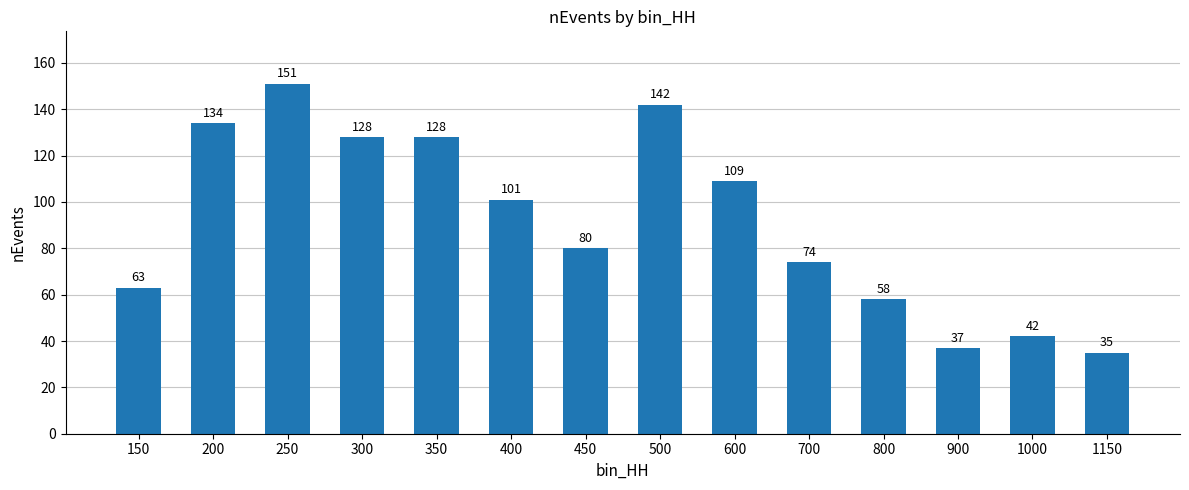

Read the value at 500.

142